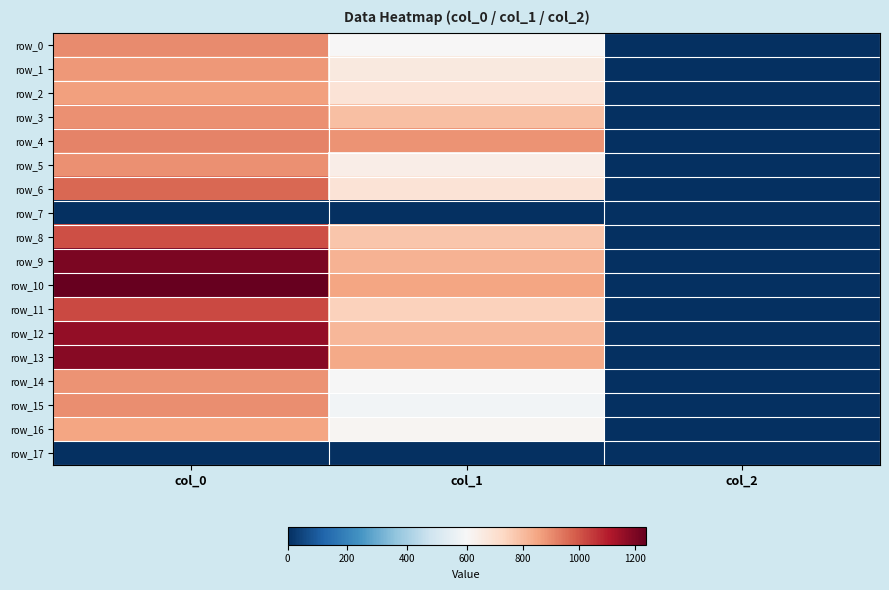

True or false: row_0 has a value of 2.0 at col_2.

True